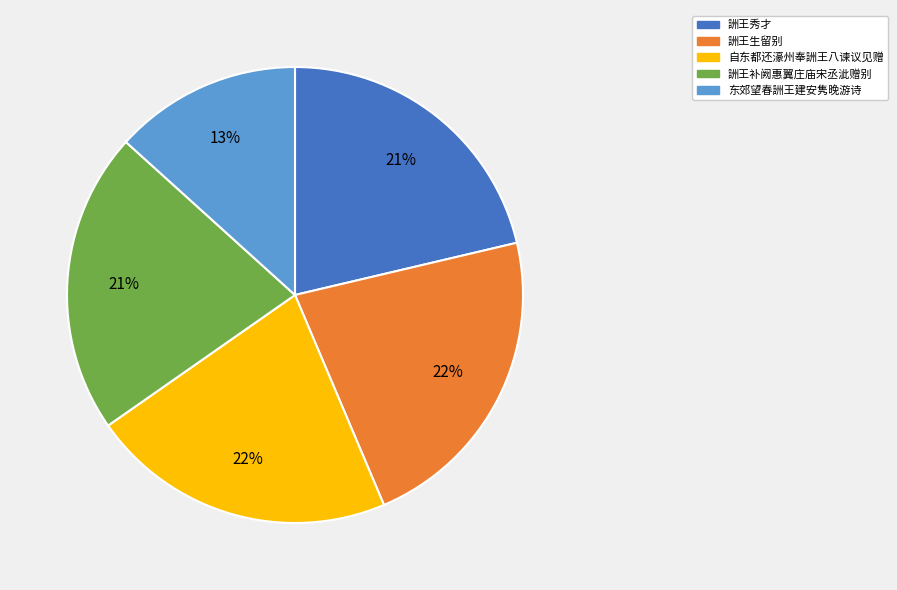

Is the sum of 詶王生留别 and 自东都还濠州奉詶王八谏议见赠 greater than half?

No